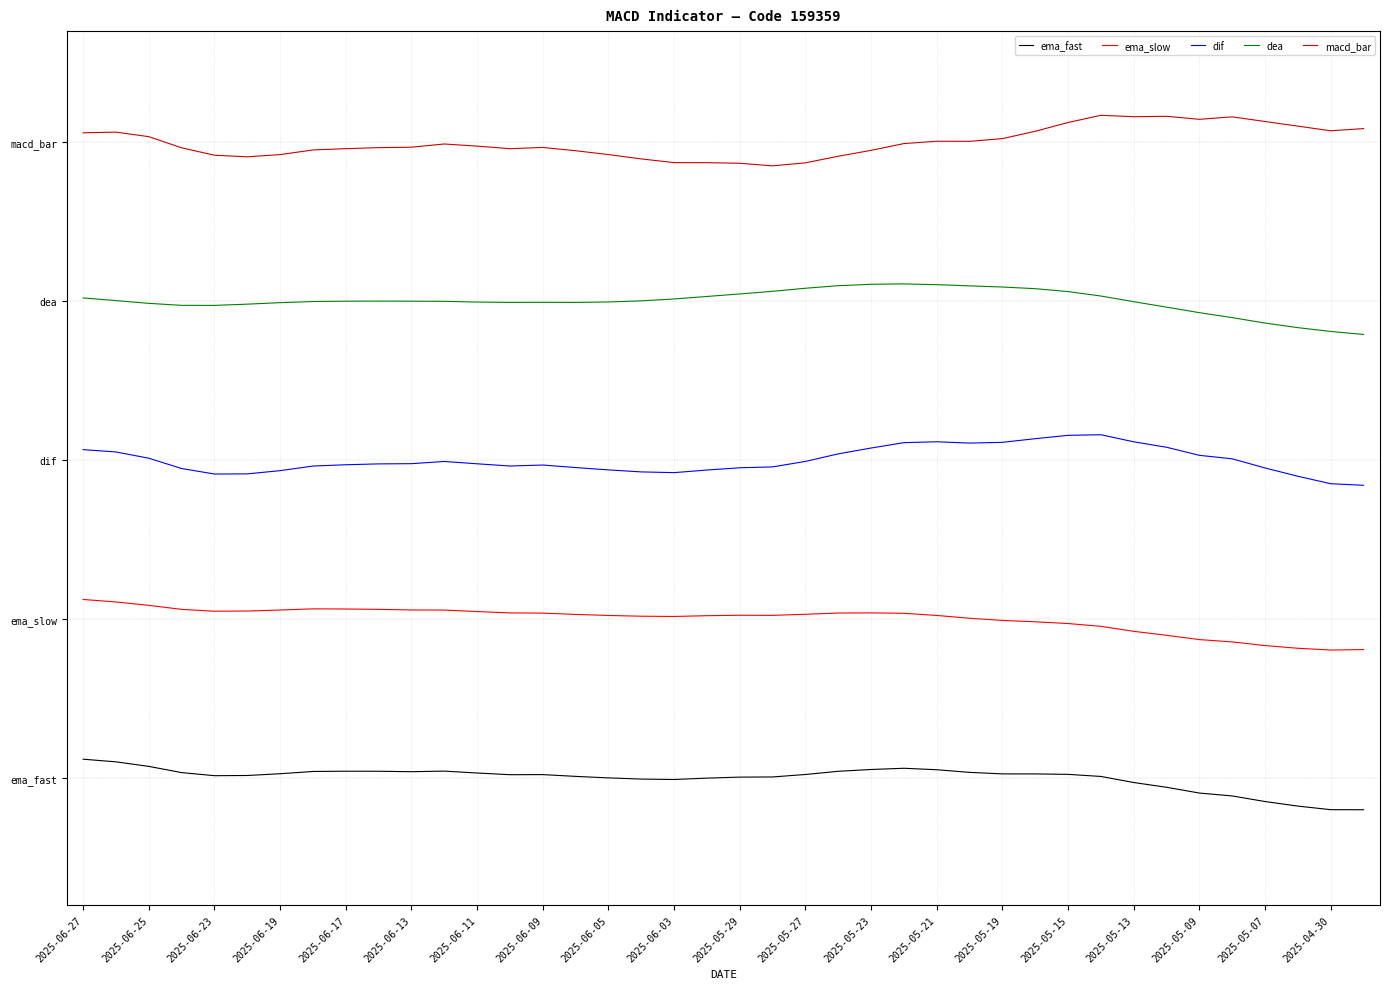

True or false: dea and dif cross at least once.

False